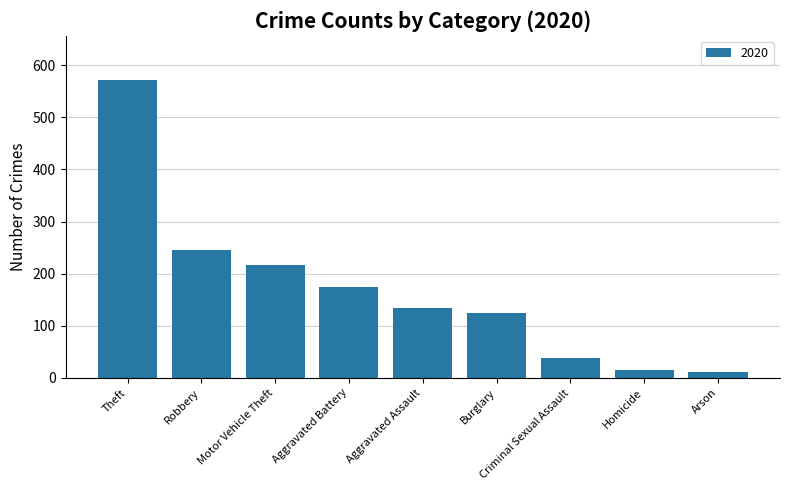

Is it true that the value at Aggravated Battery is 175?

True